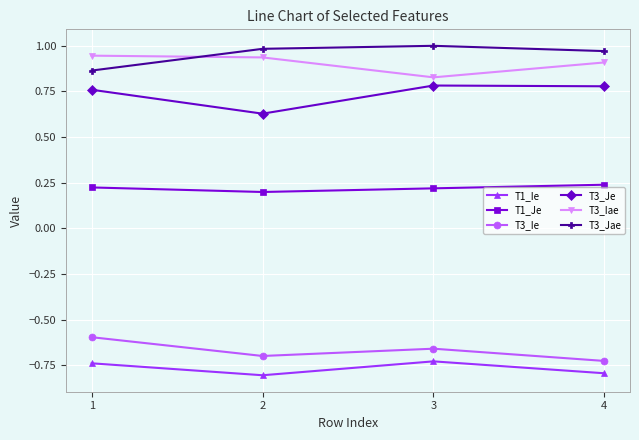

The T3_Iae series shows 0.2 at 2. True or false?

False